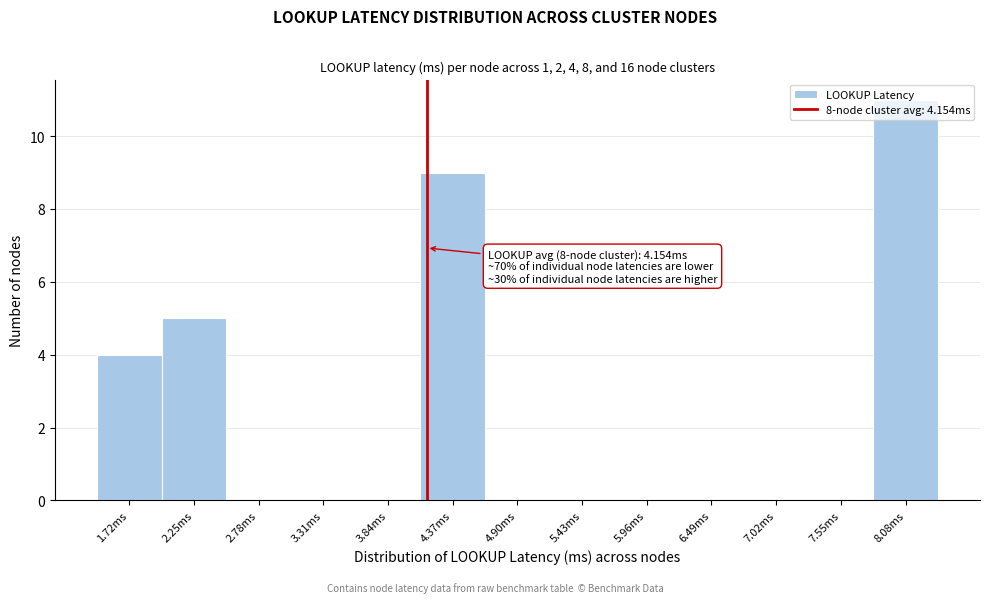

Over which range of the x-axis is the bar tallest?

7.8 to 8.3